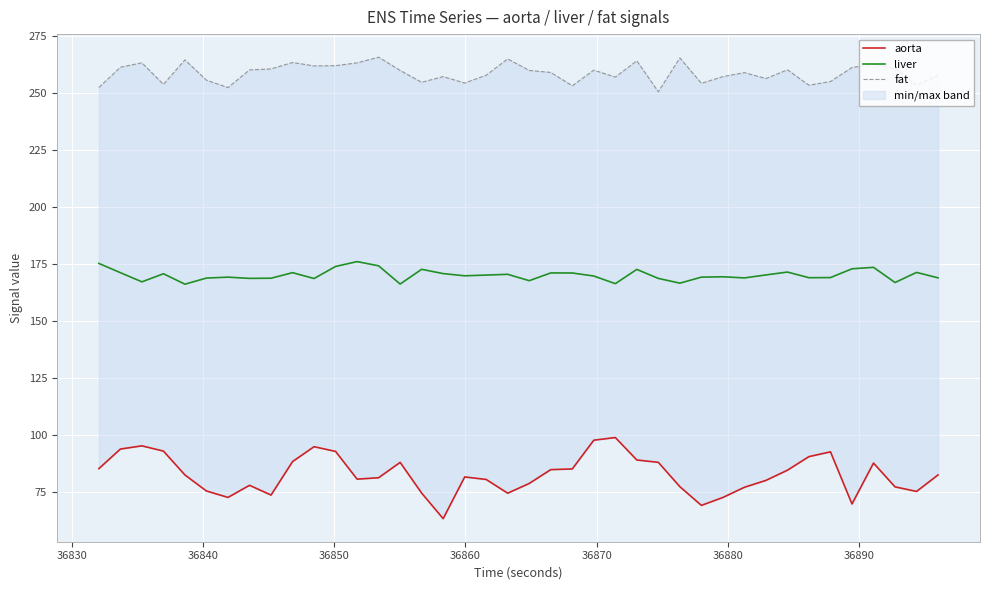

What is the maximum value for liver?

176.1